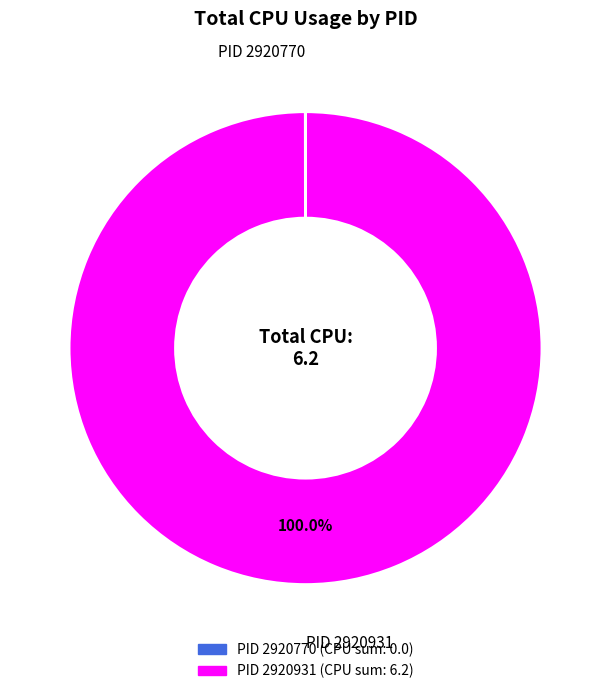

Is there a majority slice in this chart?

Yes